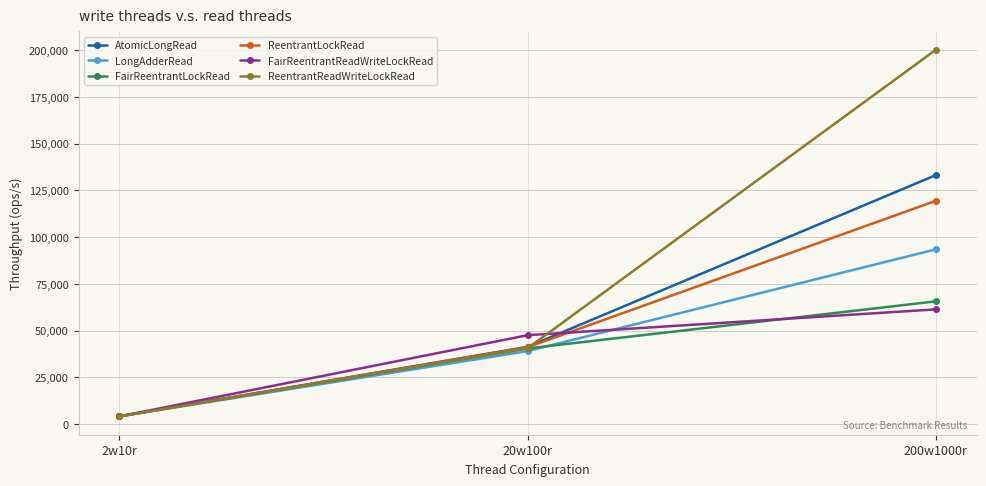

What is the average value of the ReentrantLockRead series?

54840.0